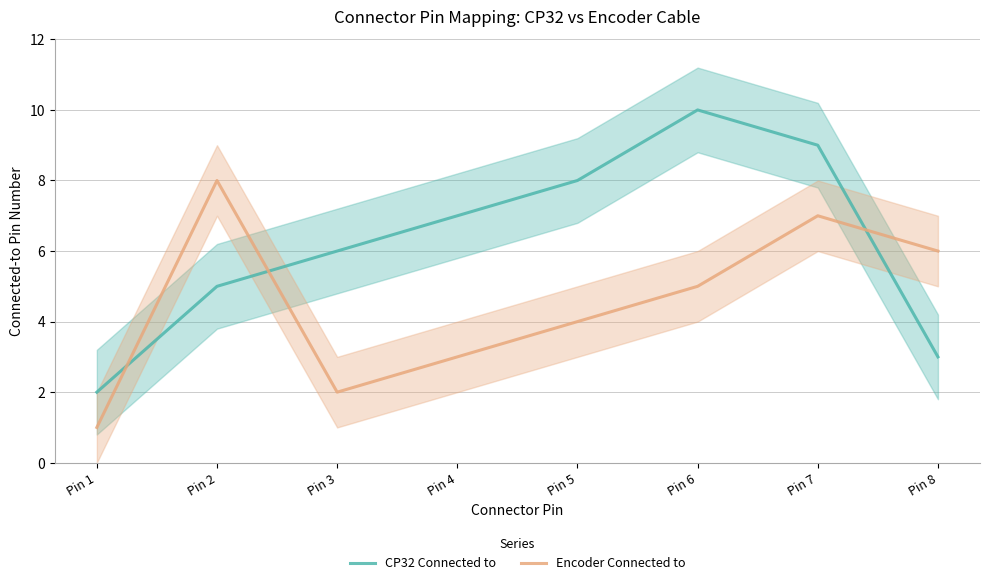

Reading left to right, what are all the values shown in this chart?

CP32 Connected to: Pin 1=2	Pin 2=5	Pin 3=6	Pin 4=7	Pin 5=8	Pin 6=10	Pin 7=9	Pin 8=3
Encoder Connected to: Pin 1=1	Pin 2=8	Pin 3=2	Pin 4=3	Pin 5=4	Pin 6=5	Pin 7=7	Pin 8=6